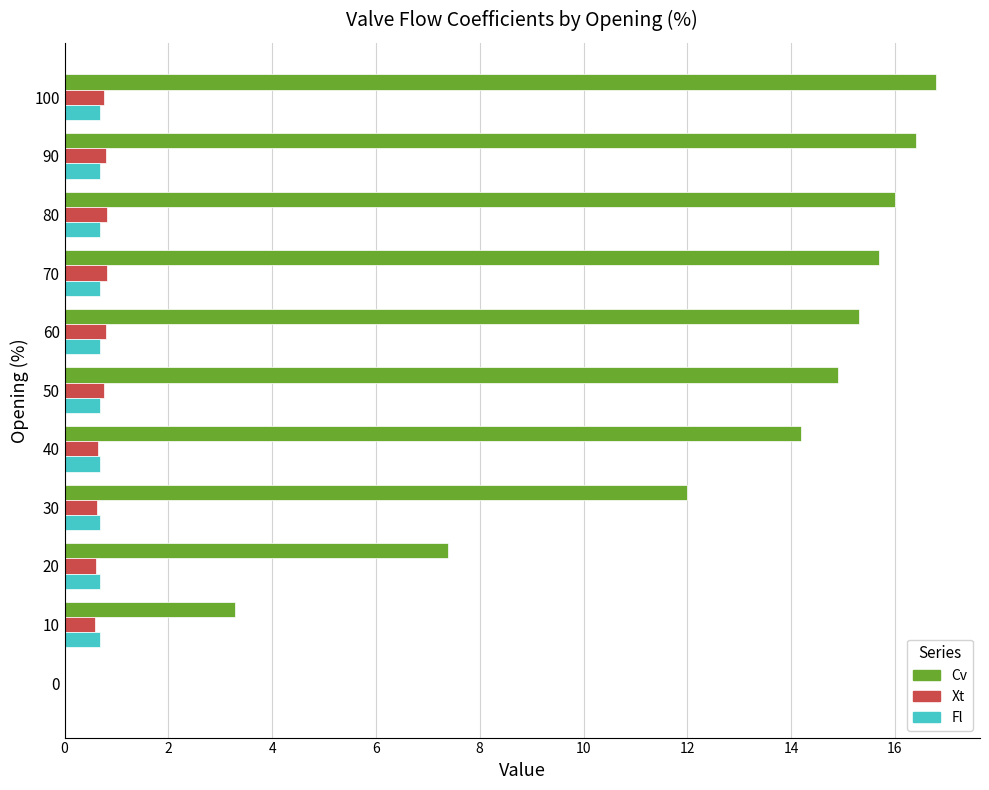

Is the value of Cv at 60 greater than the value of Xt at 100?

Yes